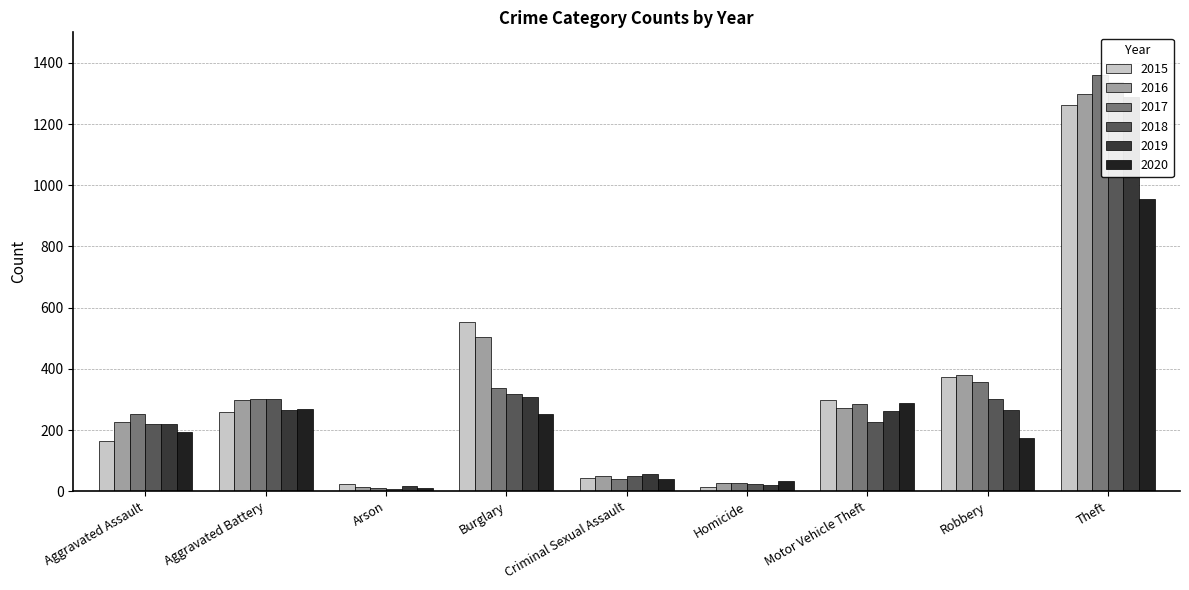

What is the spread (max minus min) of values at Robbery?

207